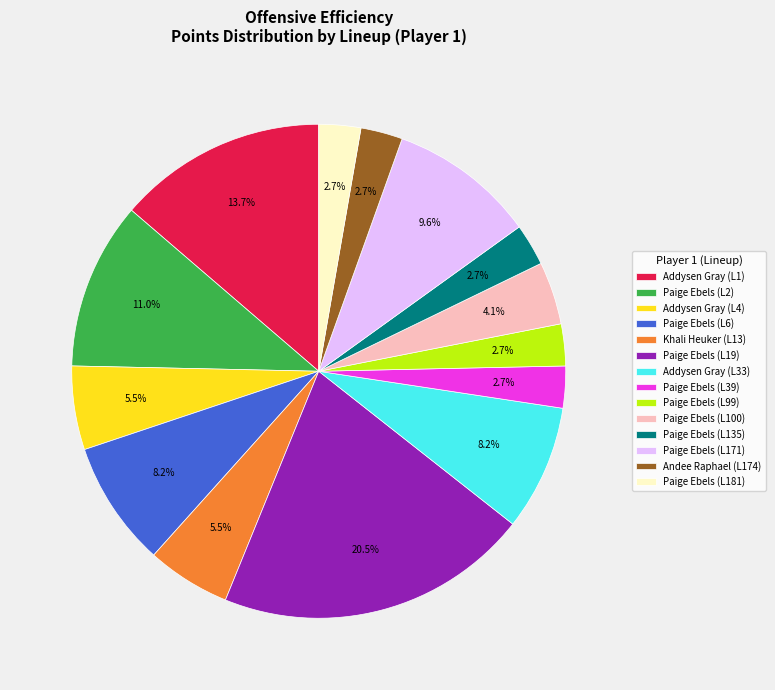

How much of the chart is everything except Paige Ebels (L181)?

97.3%